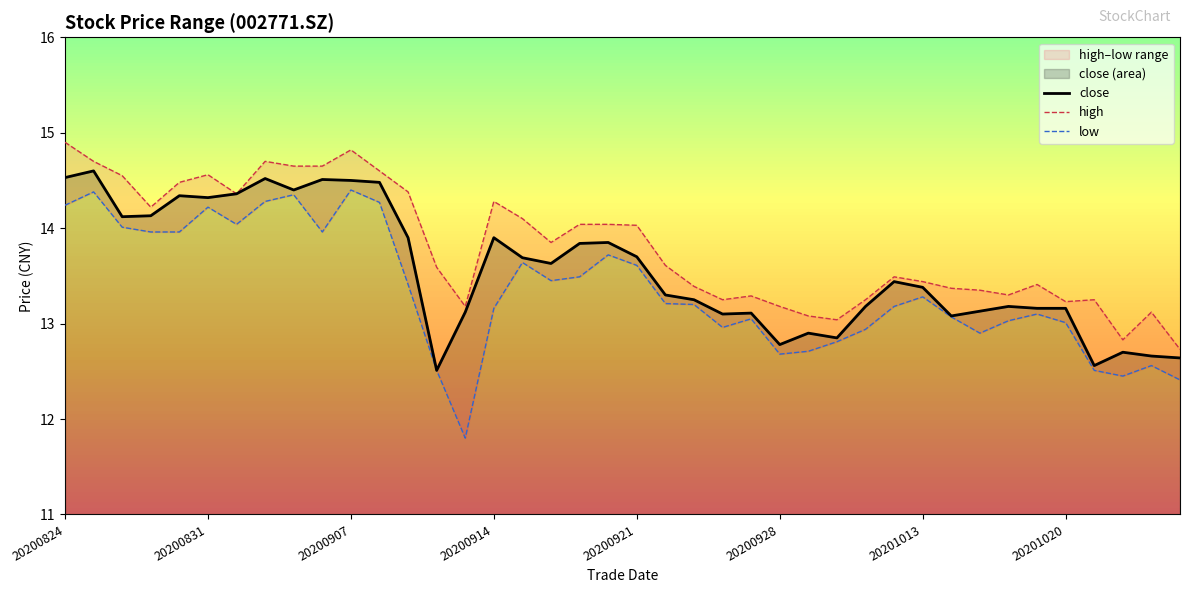

The value of close at 20200928 is 12.8. True or false?

True